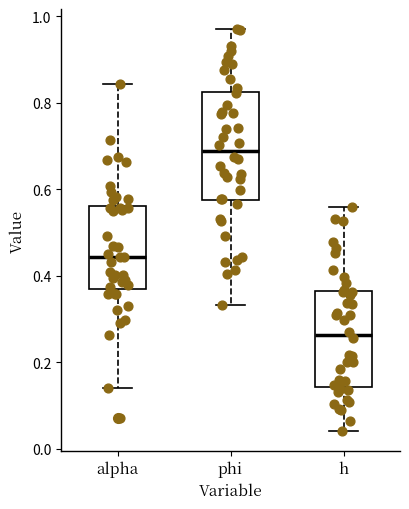

Where is the lower edge of the box for alpha on the y-axis? The values are not printed on the chart, so give them approximately, as read against the axis.

0.38